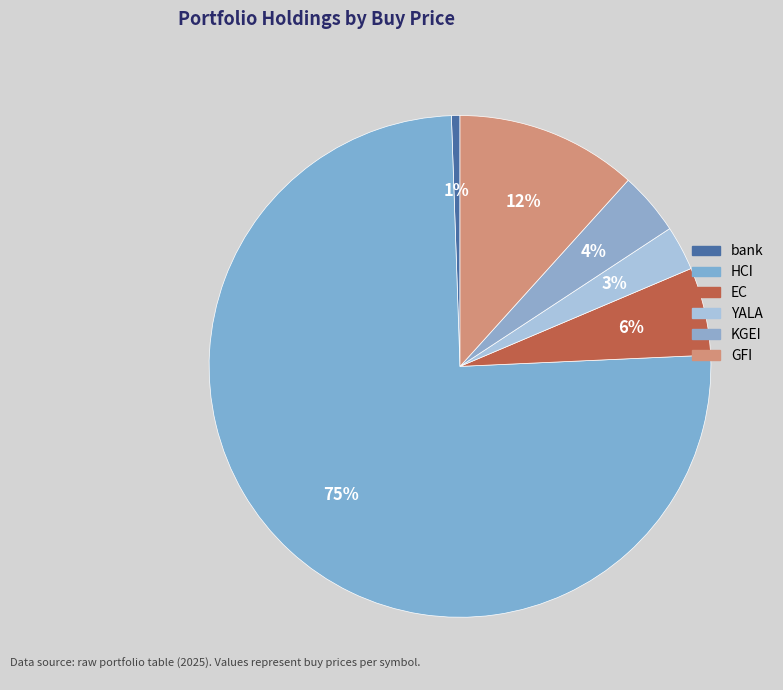

Is it true that HCI is 88% of the pie?

False